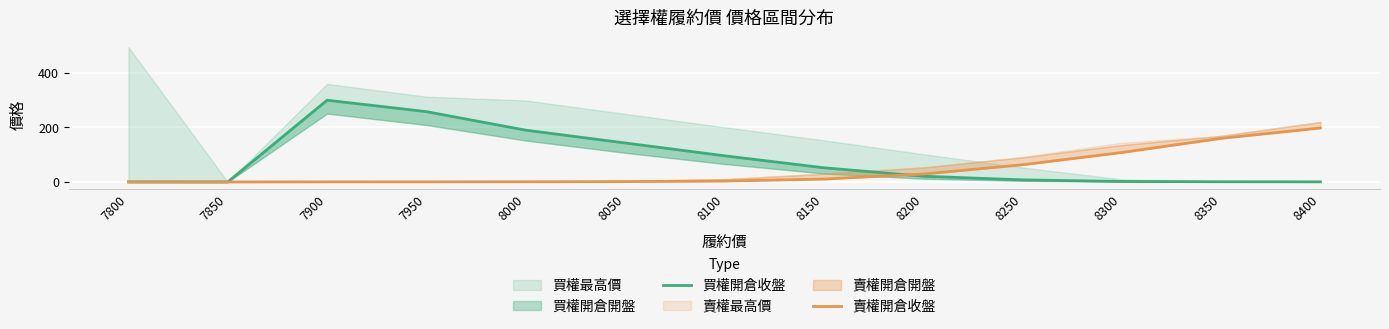

Read the 賣權開倉收盤 value at 8150.

10.5